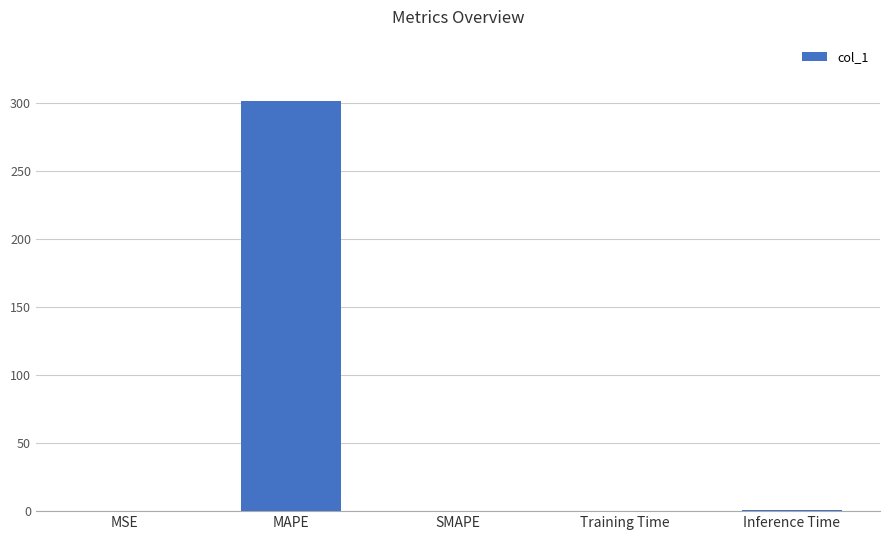

The chart shows a value of 0.9 at Inference Time. True or false?

True